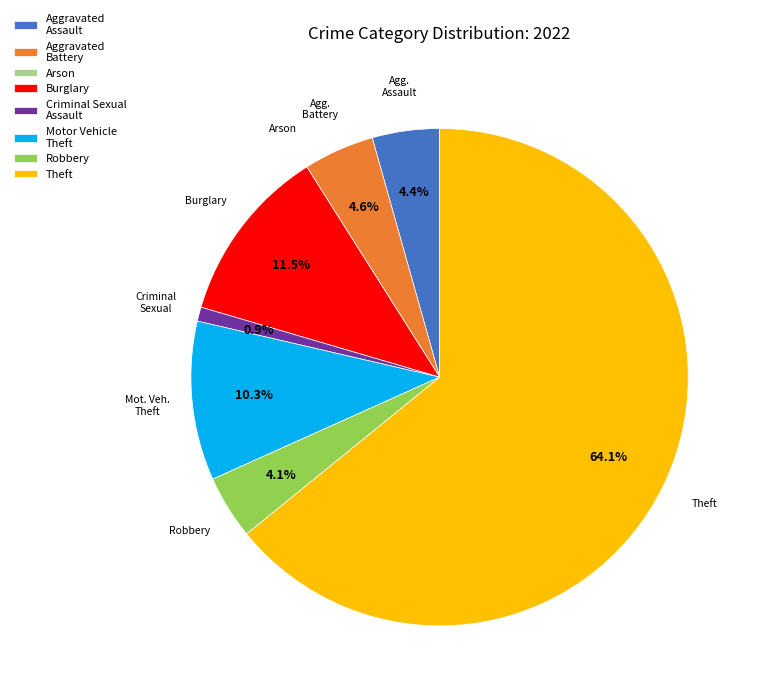

To the nearest percent, what is the average slice percentage?

12%